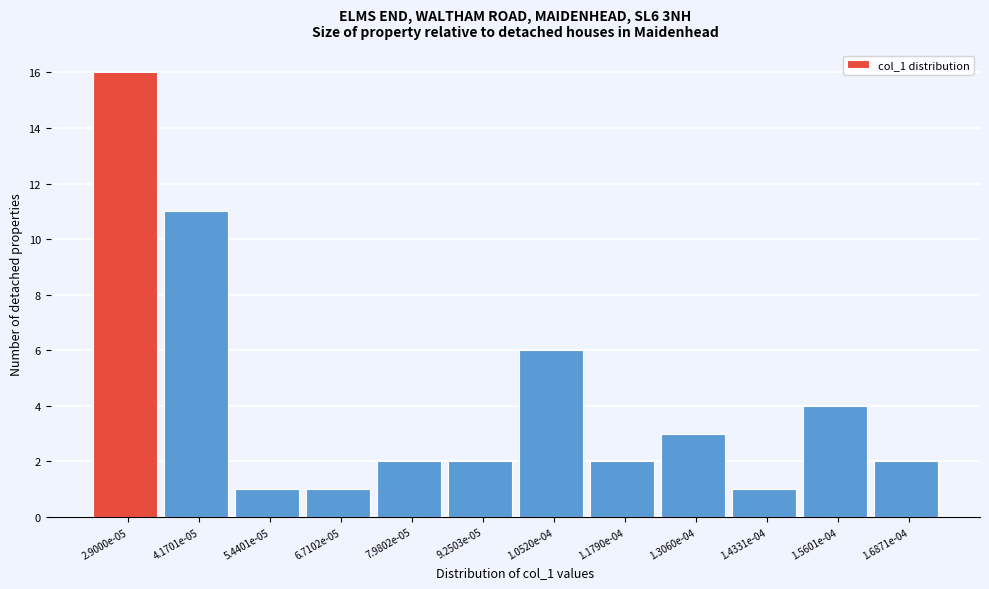

Reading left to right, list all the values displayed in this chart.

16	11	1	1	2	2	6	2	3	1	4	2